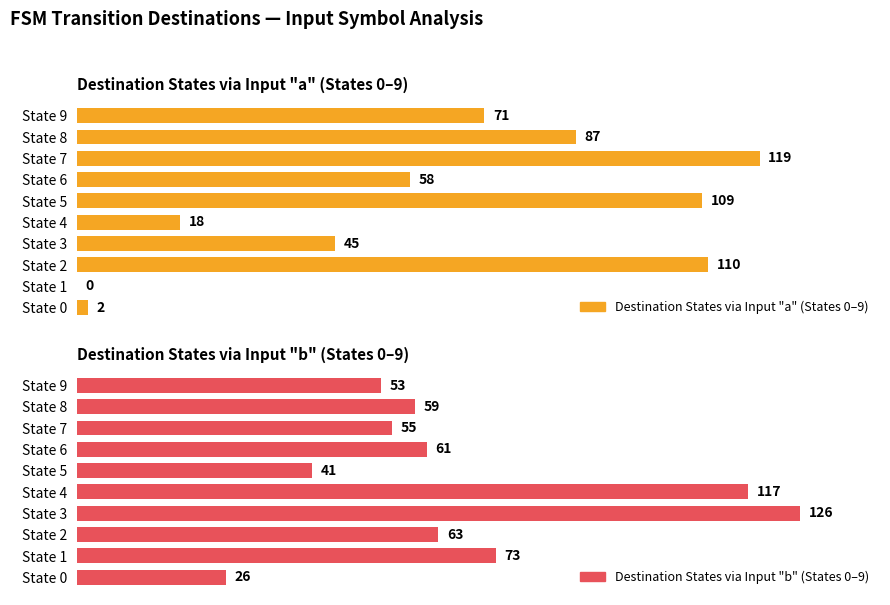

What is the maximum value shown in the chart?

126